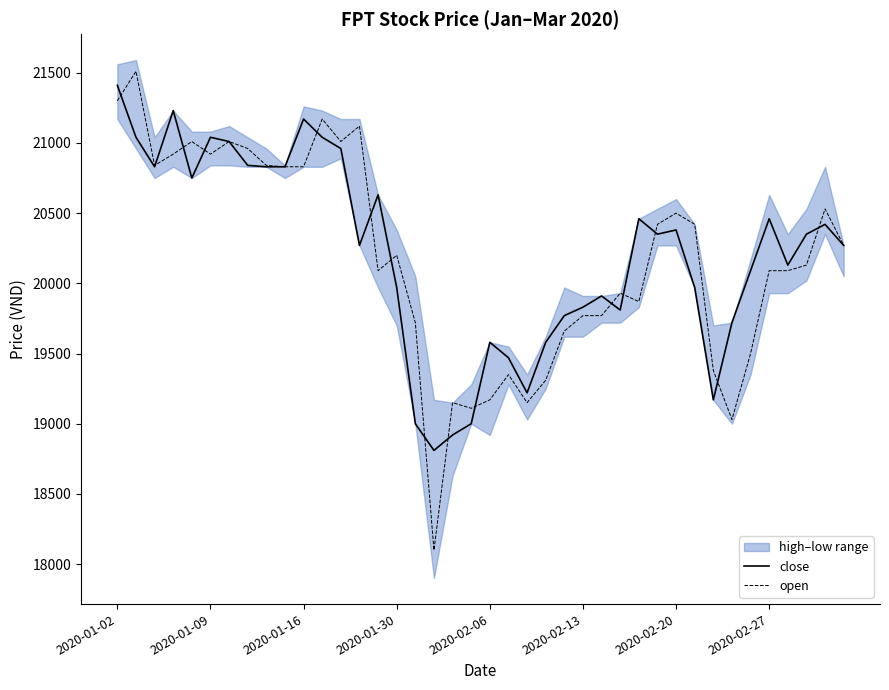

Is it true that open equals 25505 at 17?

False